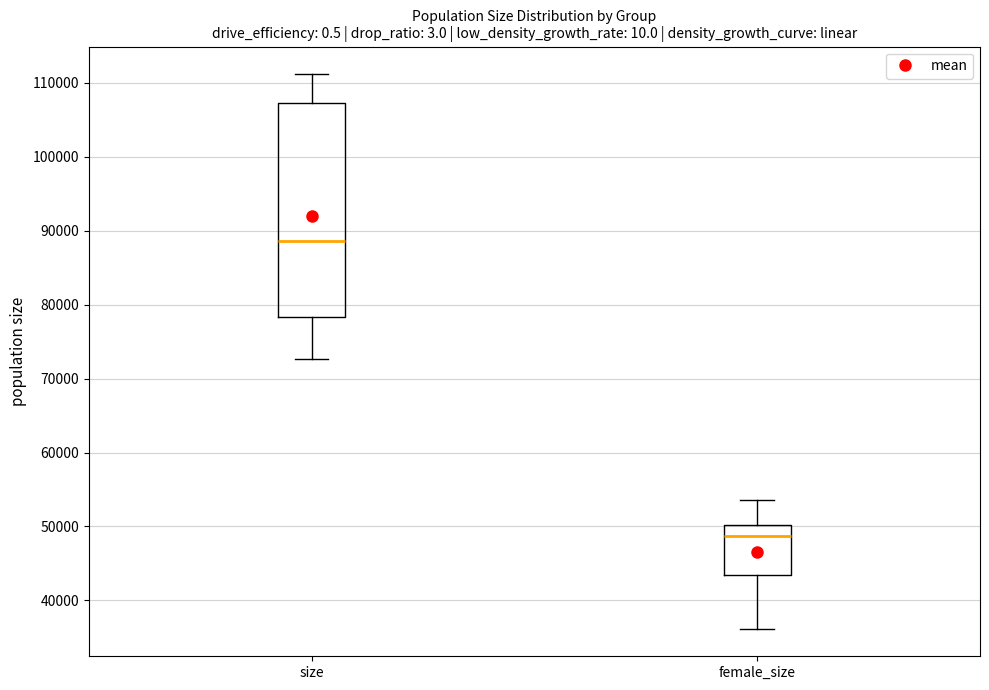

Where is the upper edge of the box for female_size on the y-axis? The values are not printed on the chart, so give them approximately, as read against the axis.

50000